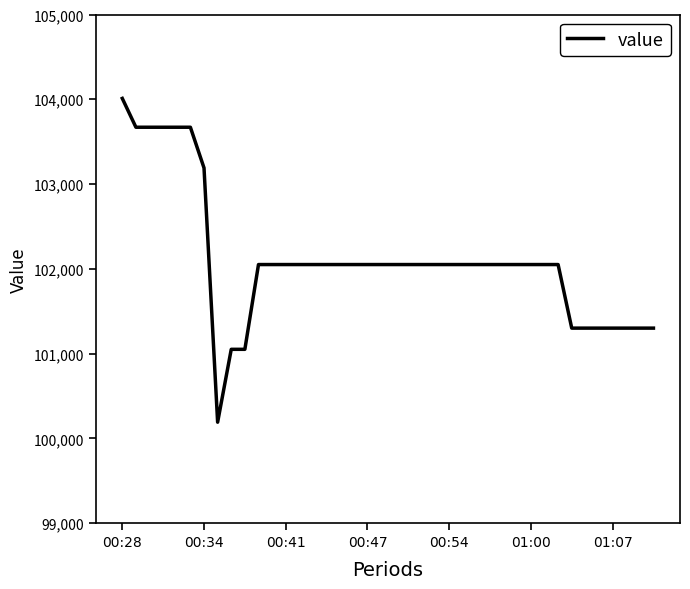

What is the difference between the maximum and minimum values?

3820